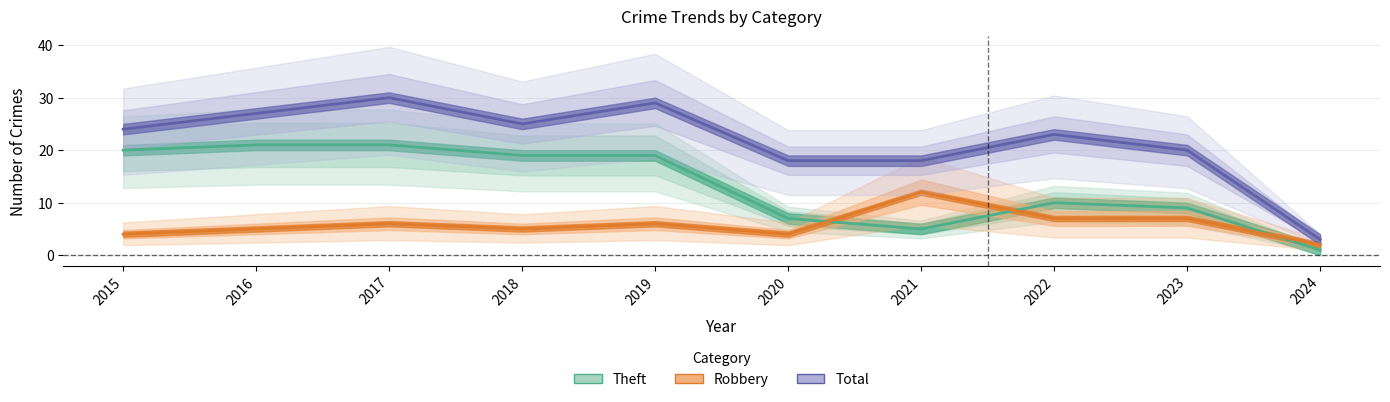

Which series has the largest total across all categories?

Total